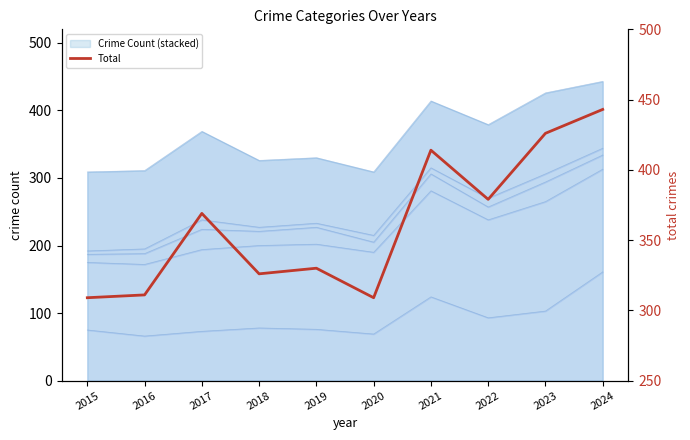

Reading left to right, list all the values displayed in this chart.

2015=309	2016=311	2017=369	2018=326	2019=330	2020=309	2021=414	2022=379	2023=426	2024=443